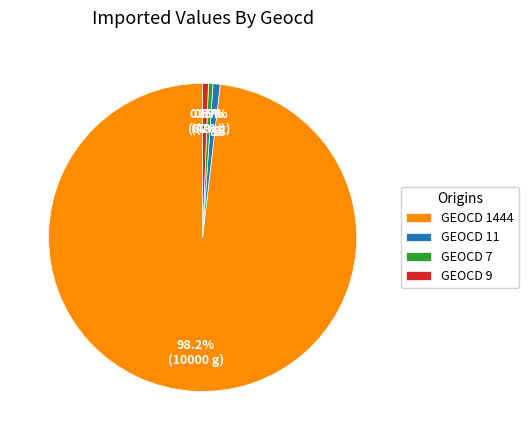

How many slices are in this pie chart?

4